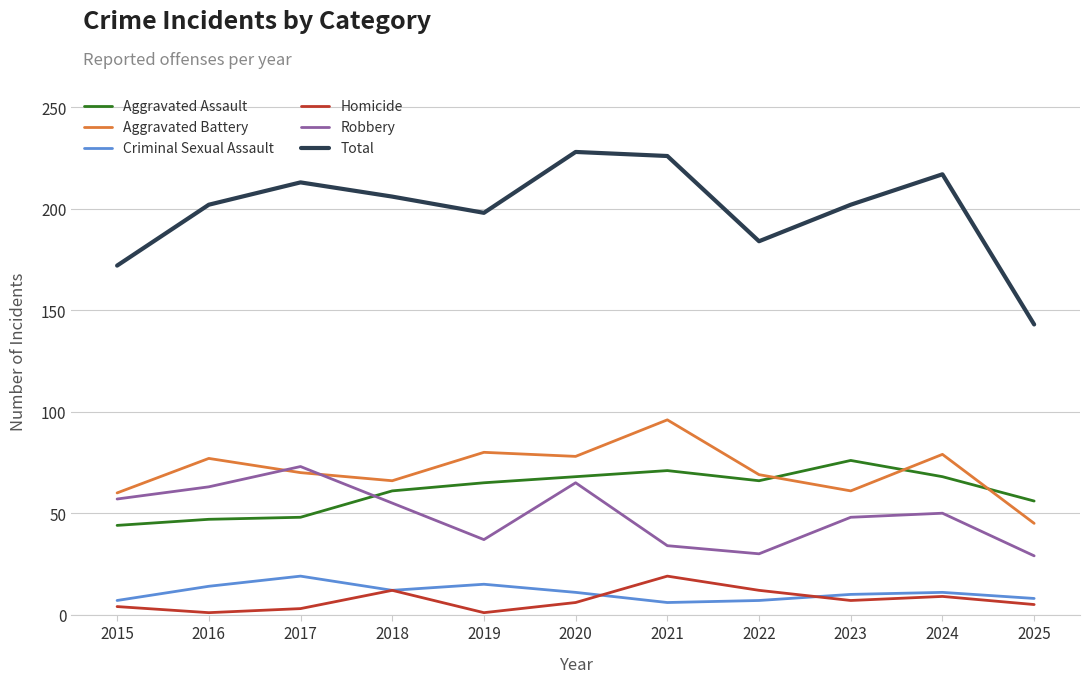

What is the difference between the maximum and minimum values in the Criminal Sexual Assault series?

13